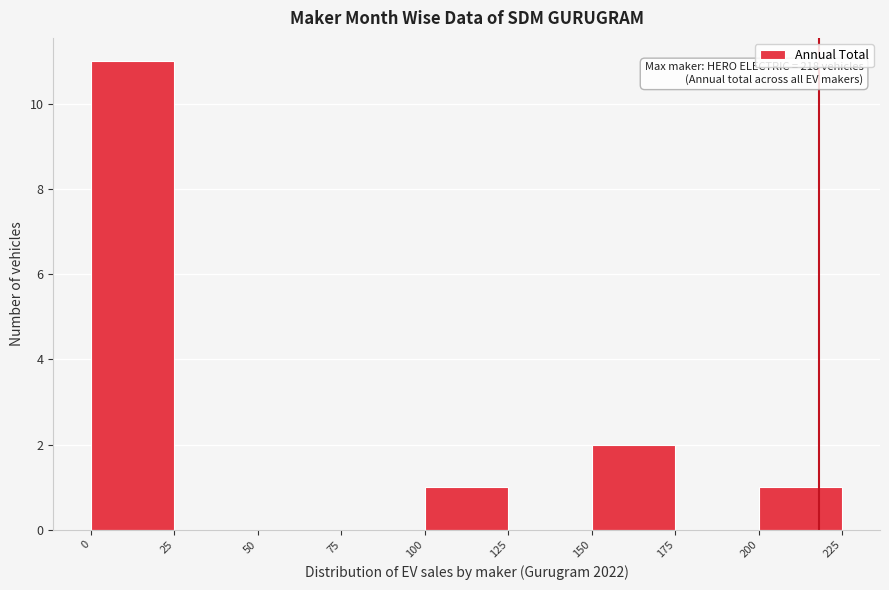

Over which range of the x-axis is the bar tallest?

0 to 25